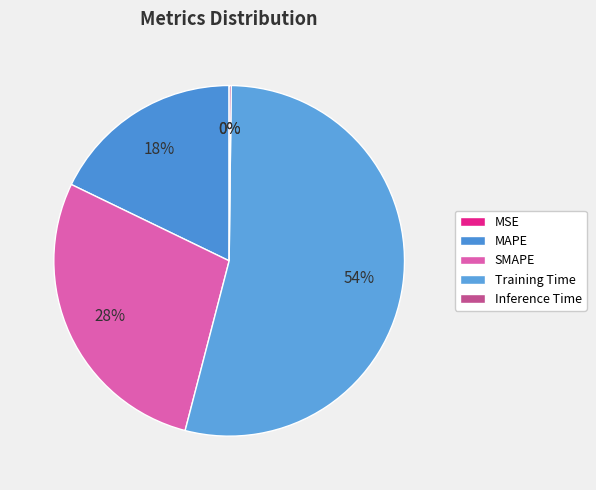

Which category accounts for the majority?

Training Time